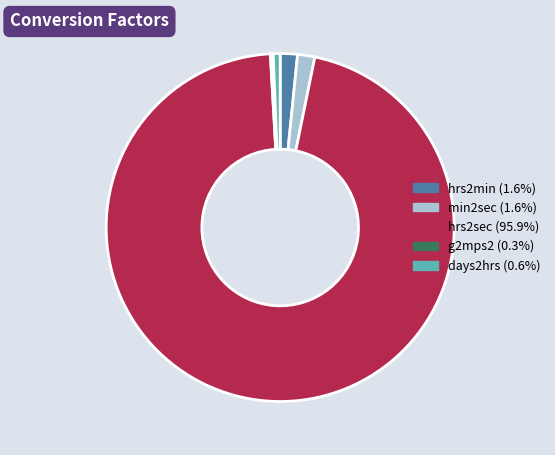

Which slice is the largest?

hrs2sec